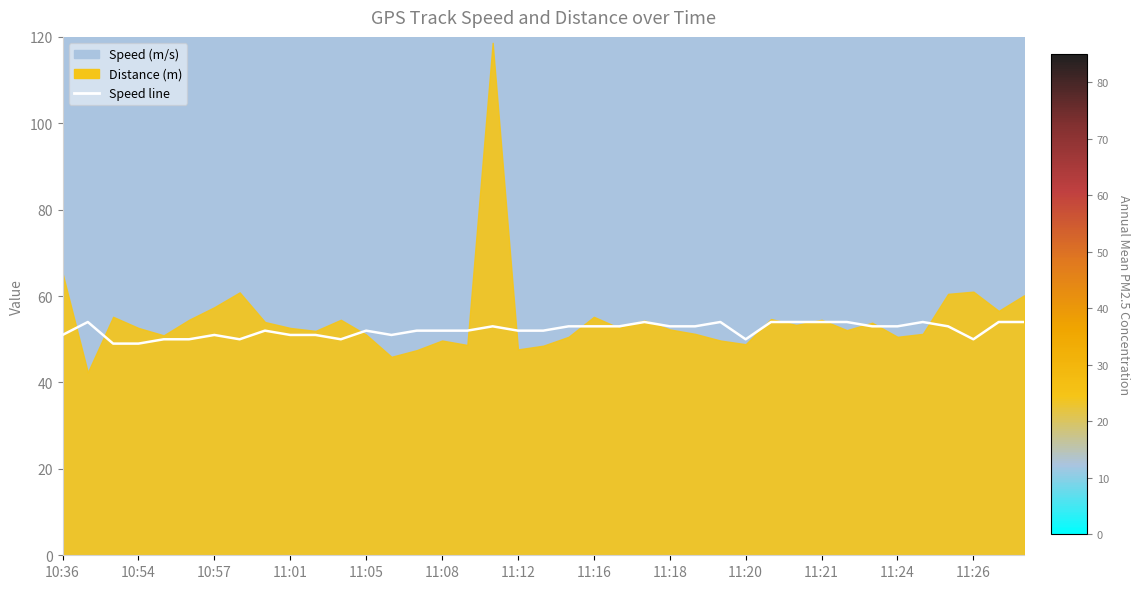

Count the number of categories in the chart.

39